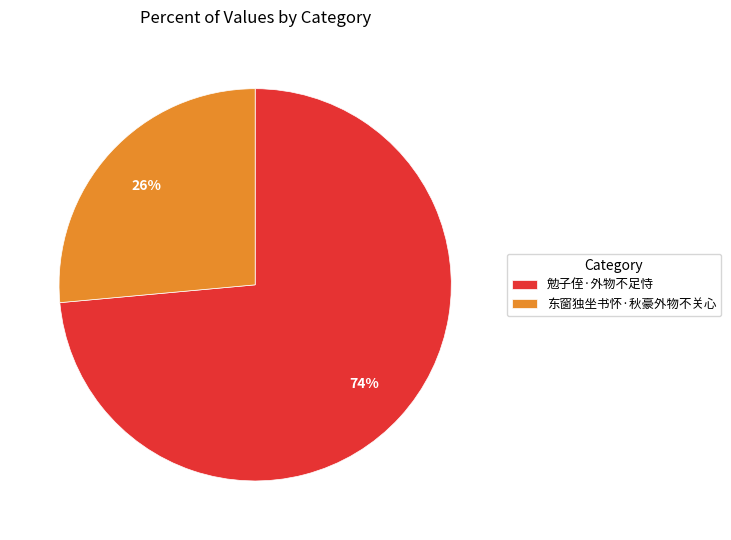

Between 勉子侄·外物不足恃 and 东窗独坐书怀·秋豪外物不关心, which is larger?

勉子侄·外物不足恃